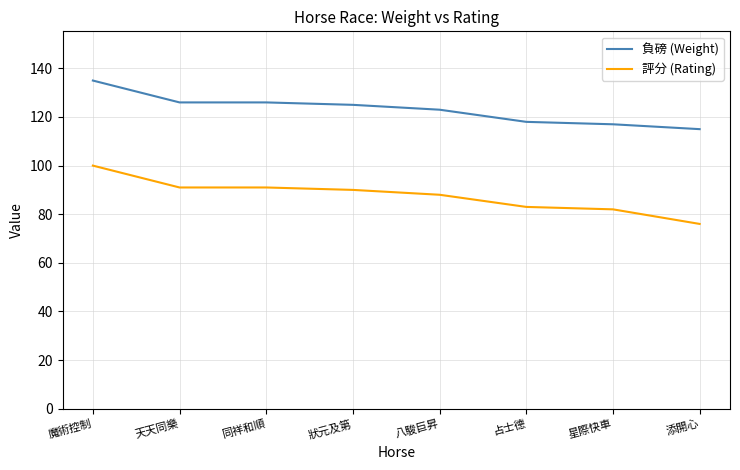

True or false: 負磅 (Weight) and 評分 (Rating) cross at least once.

False